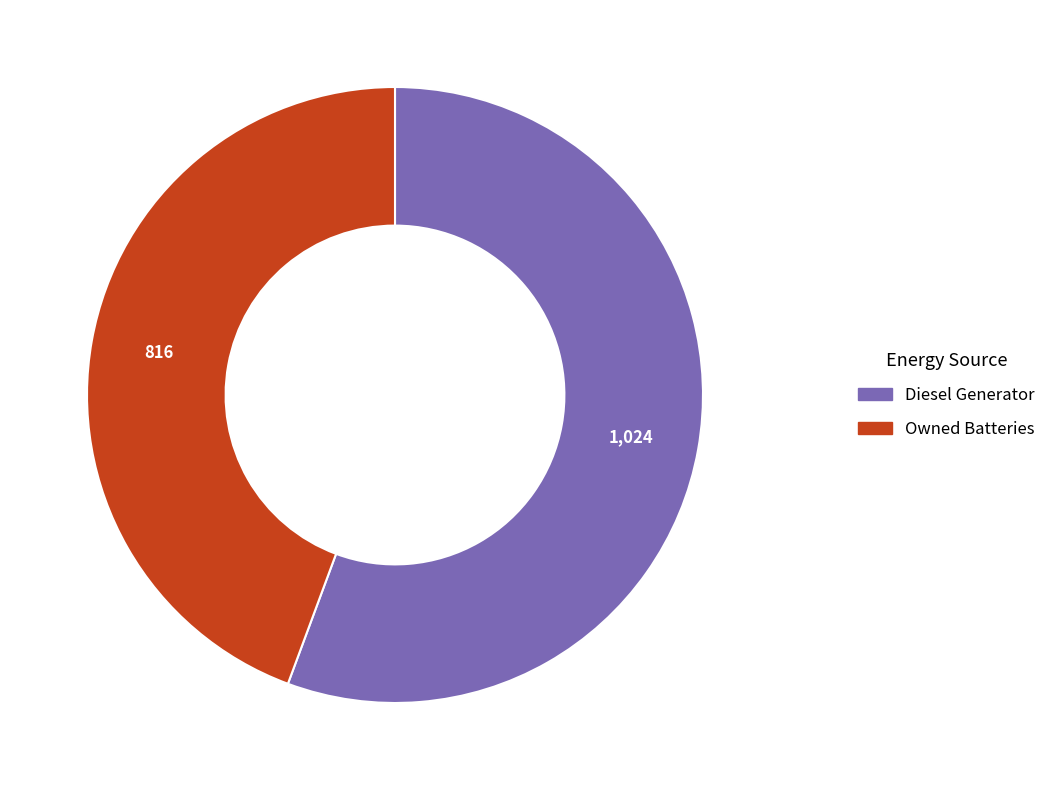

Is there any slice that represents more than half of the pie?

Yes